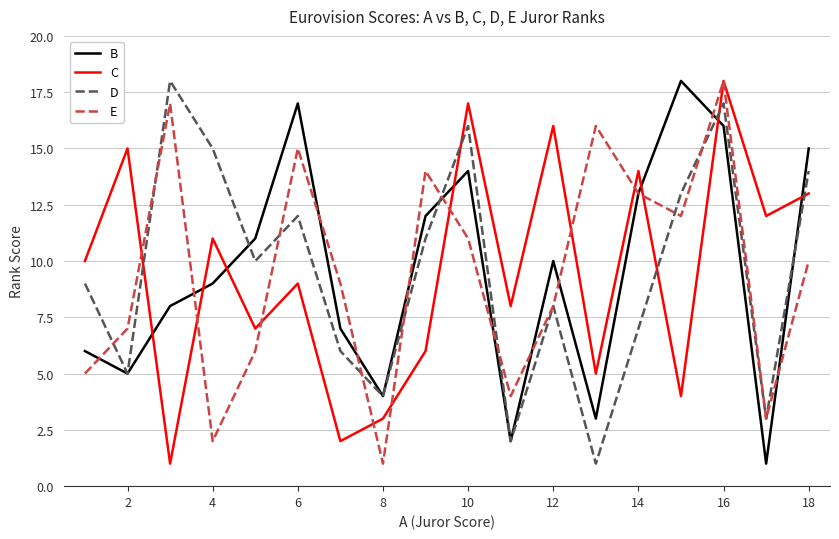

True or false: C has more than 2 interior local peaks.

True